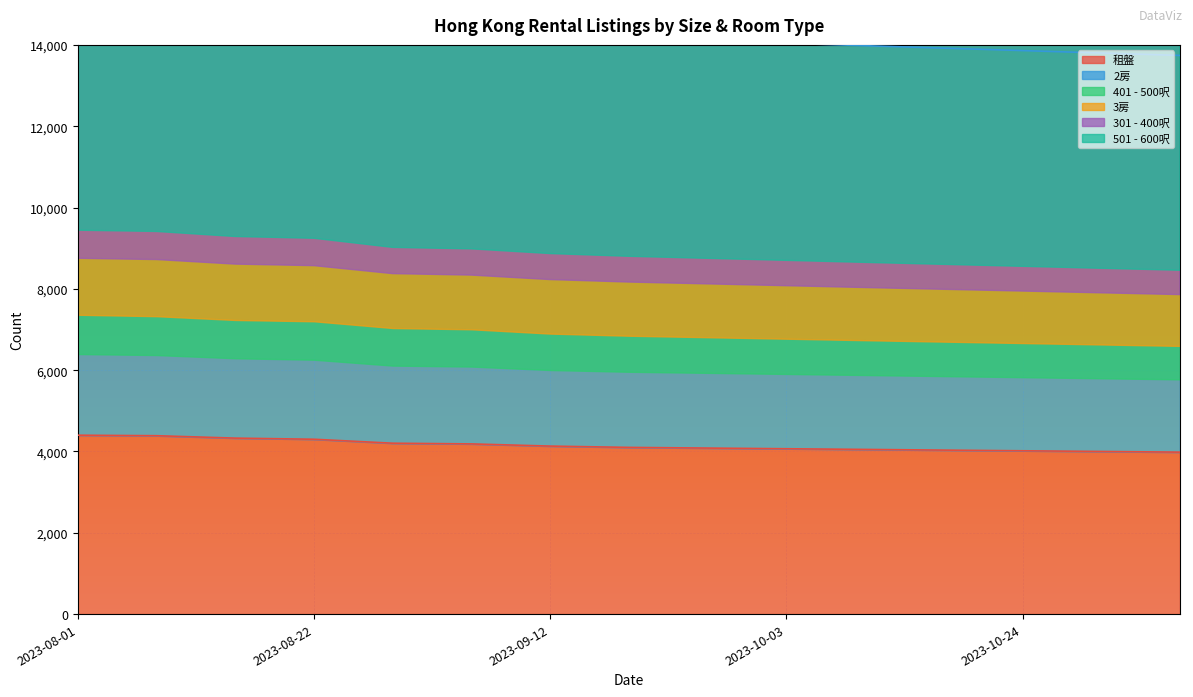

What is the minimum value for 租盤?

3983.3